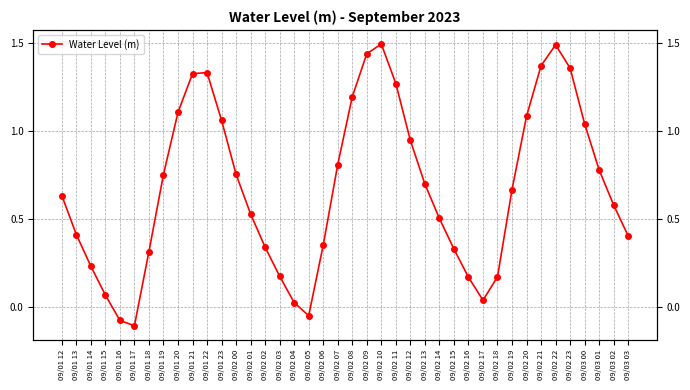

What is the minimum value shown in the chart?

-0.1